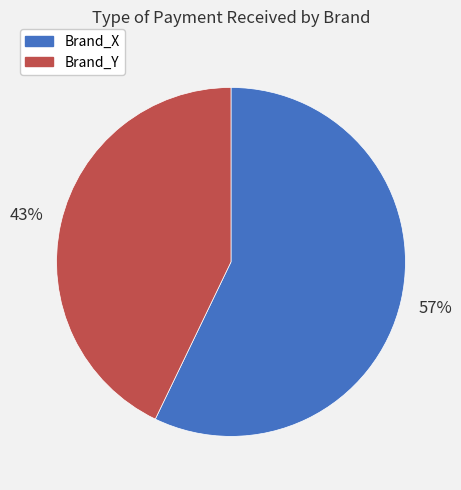

What is the largest slice in the pie chart?

Brand_X